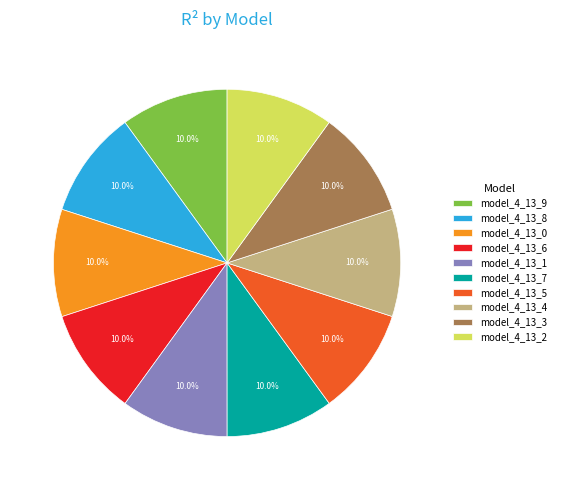

Does any single category account for the majority?

No